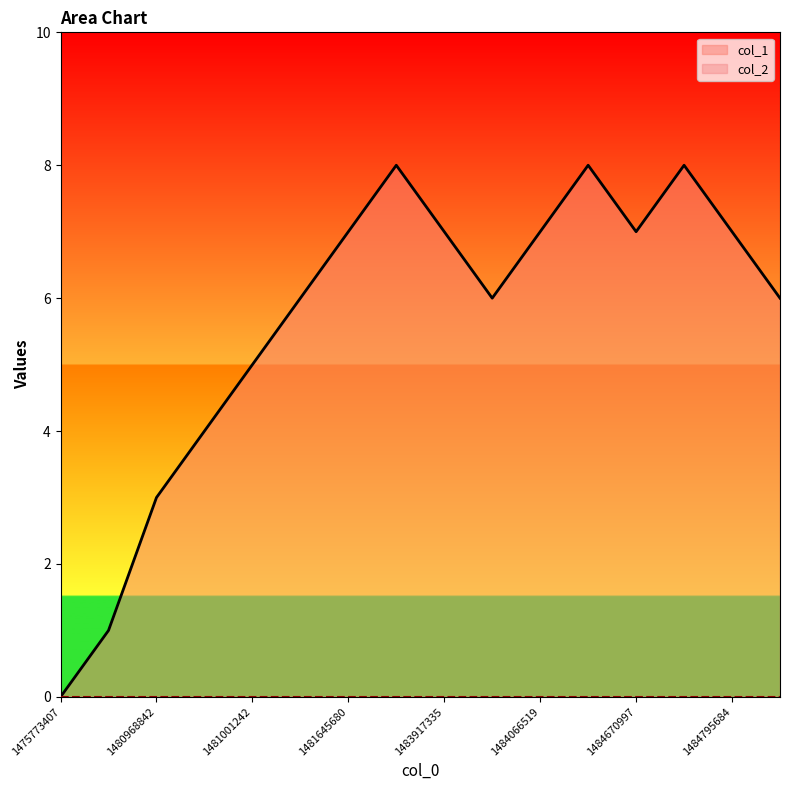

How many points are lower than both their immediate neighbors (excluding endpoints)?

2